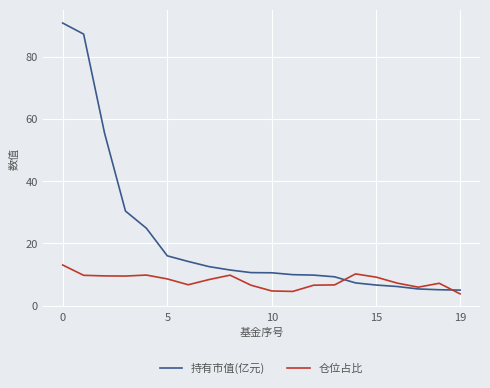

What is the average value of the 仓位占比 series?

7.8